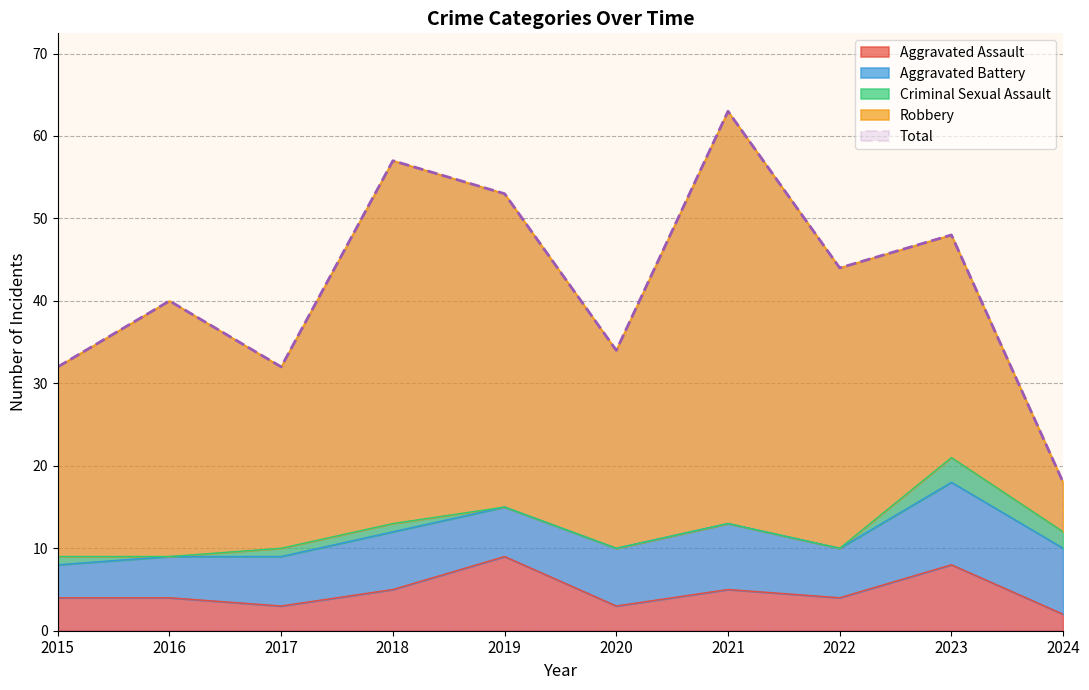

How many lines are shown in the chart?

5